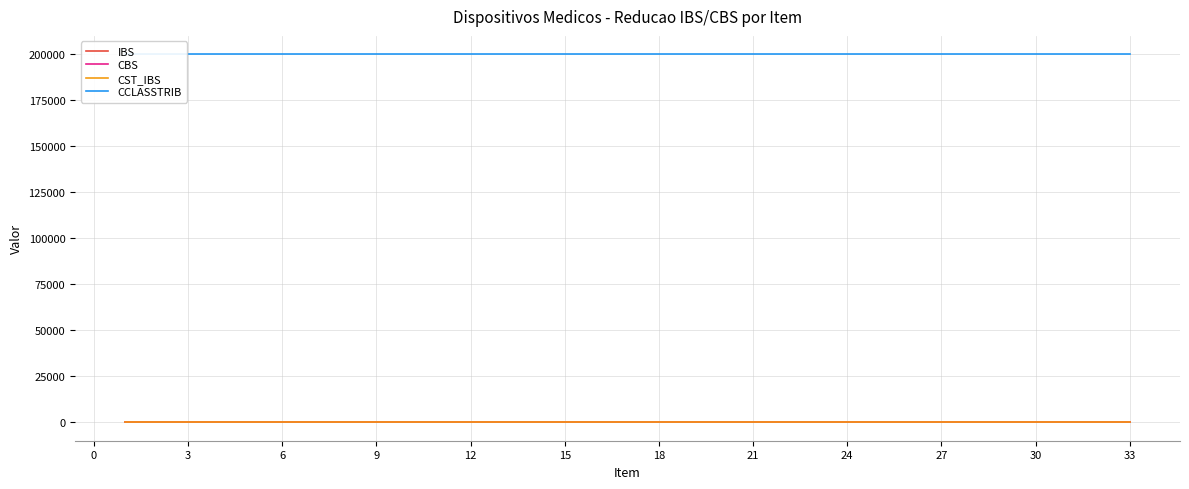

True or false: IBS and CST_IBS intersect in this chart.

False